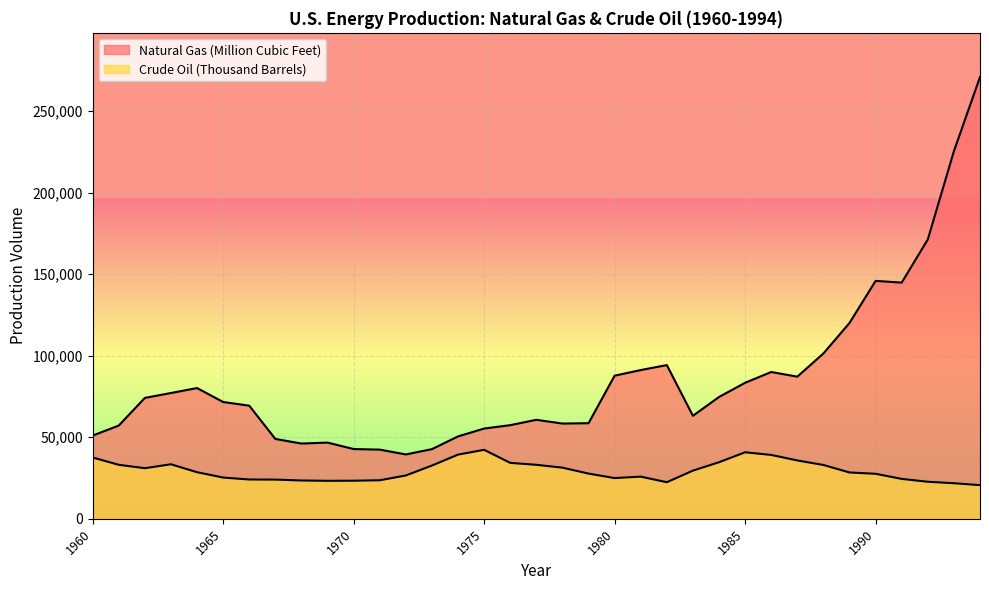

What is the maximum value shown in the chart?

270858